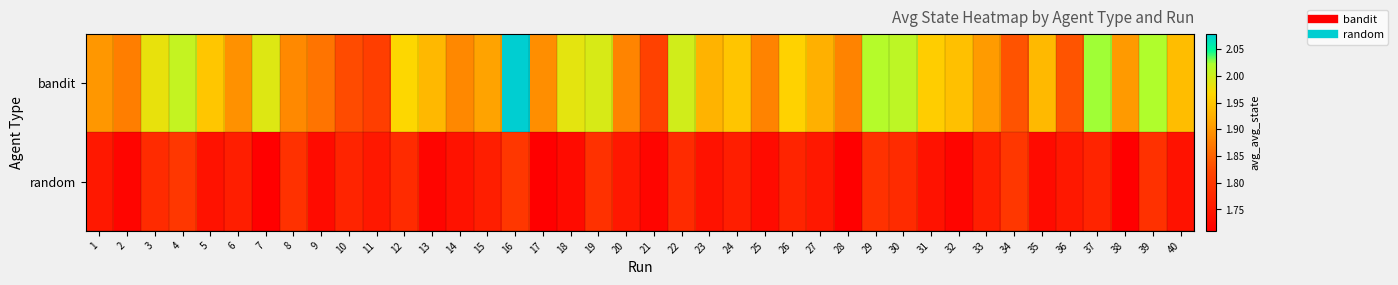

At which category is the sum across all series the highest?

16